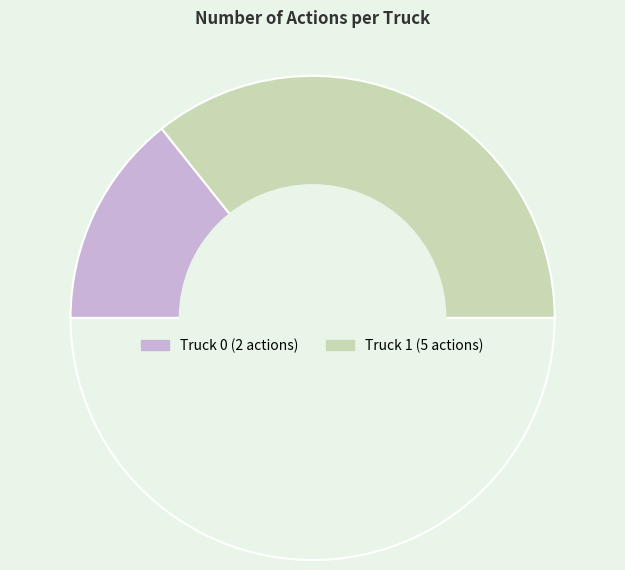

Which slice is the smallest?

Truck 0